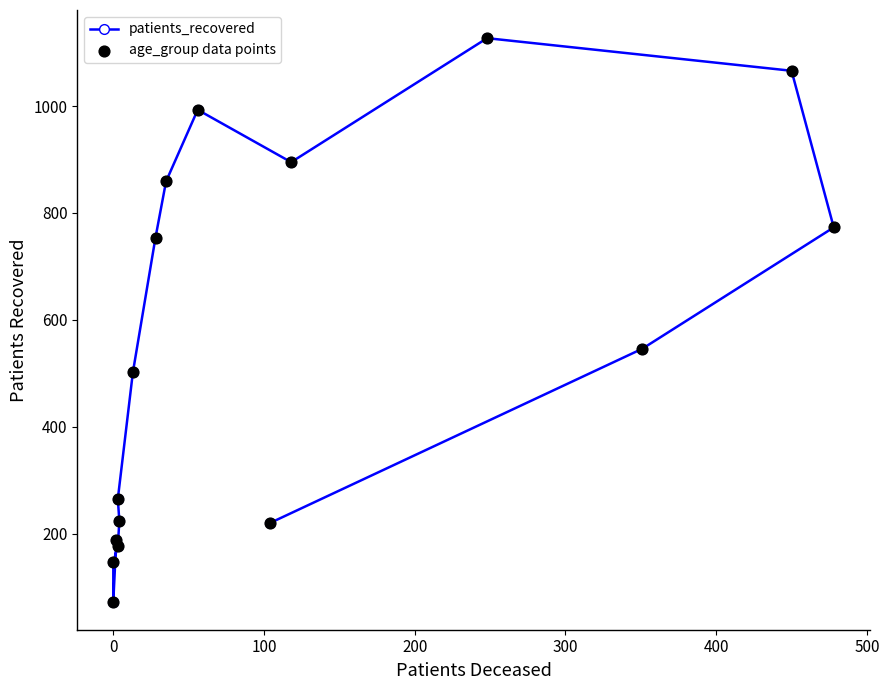

What are all the series names shown in the legend?

patients_recovered, age_group data points